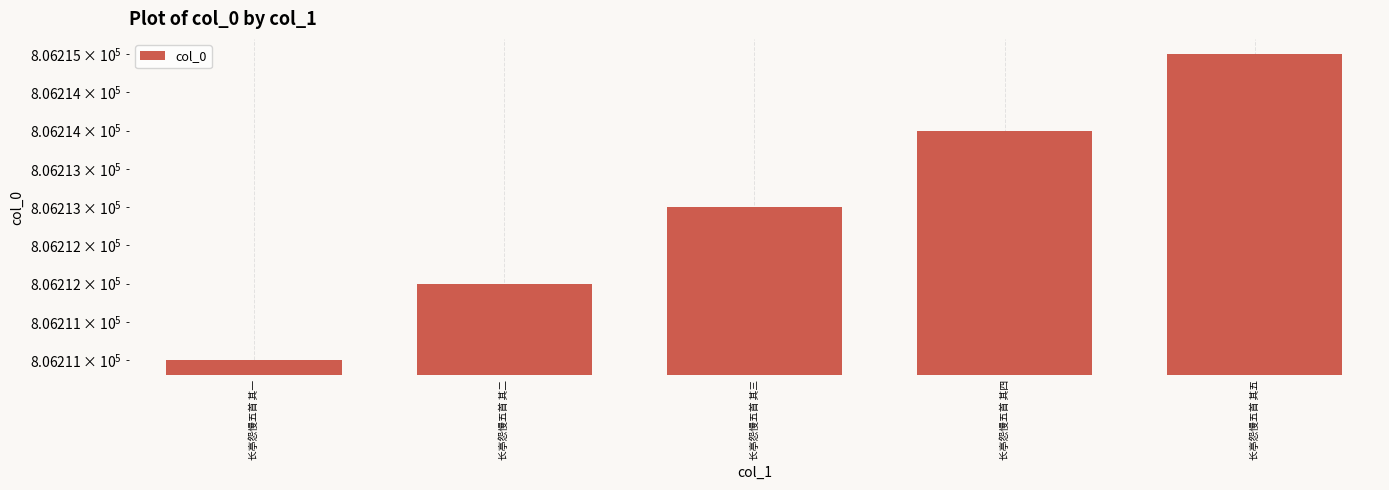

Approximately how many times larger is the value at 长亭怨慢五首 其五 compared to 长亭怨慢五首 其三?

1.0